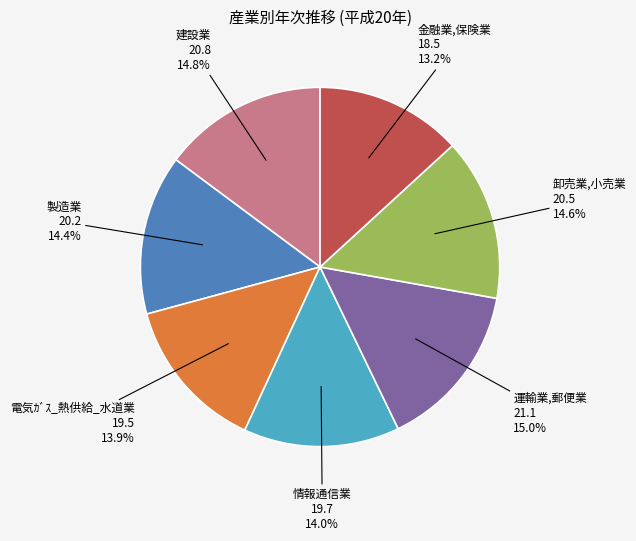

Is there any slice that represents more than half of the pie?

No